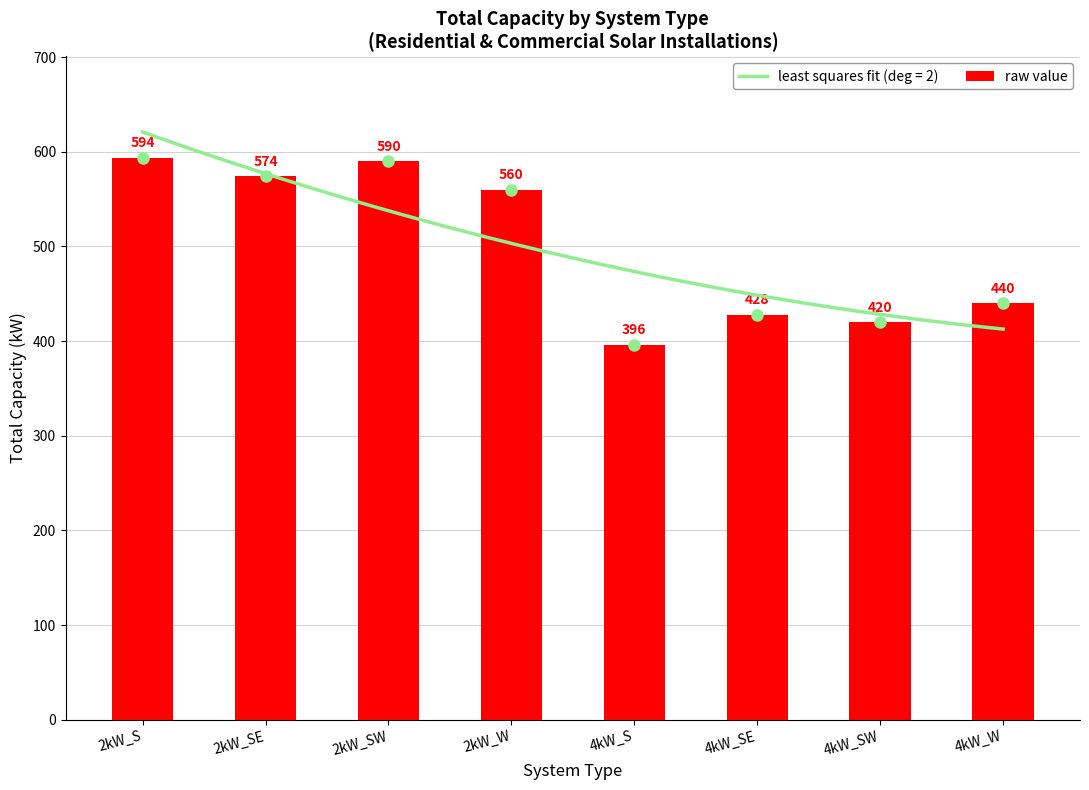

Count the number of data series in this chart.

1